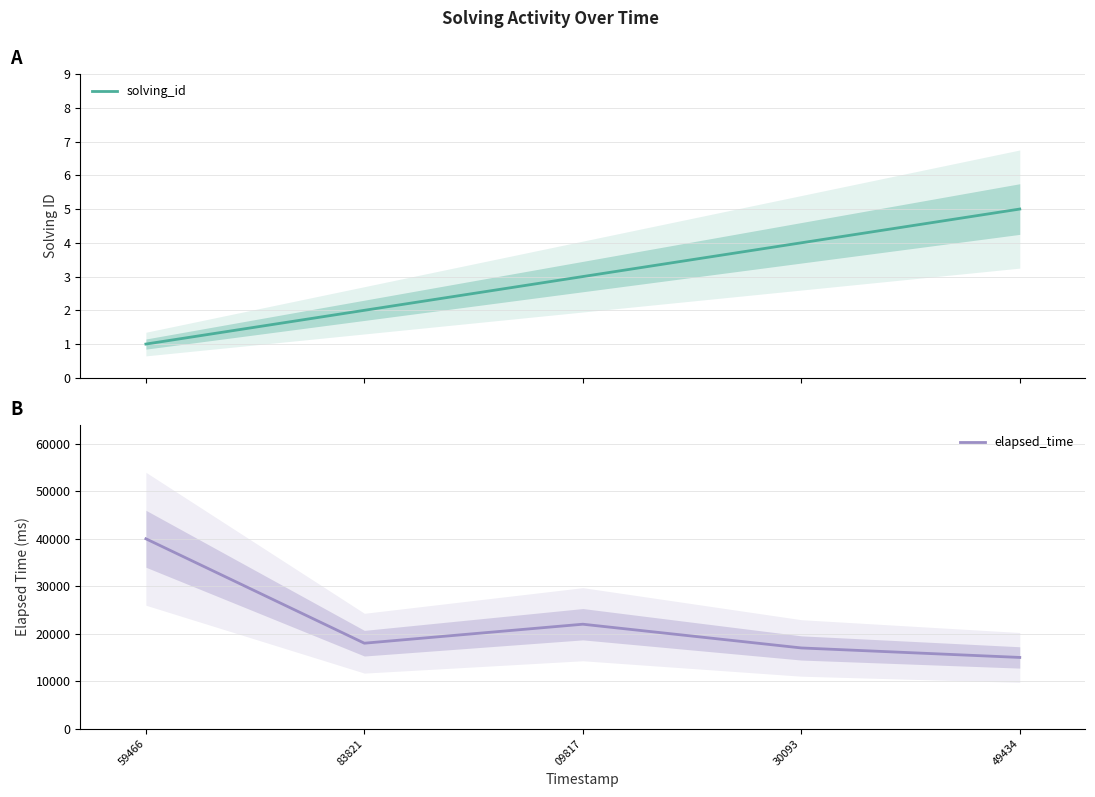

Which series has the largest total across all categories?

elapsed_time